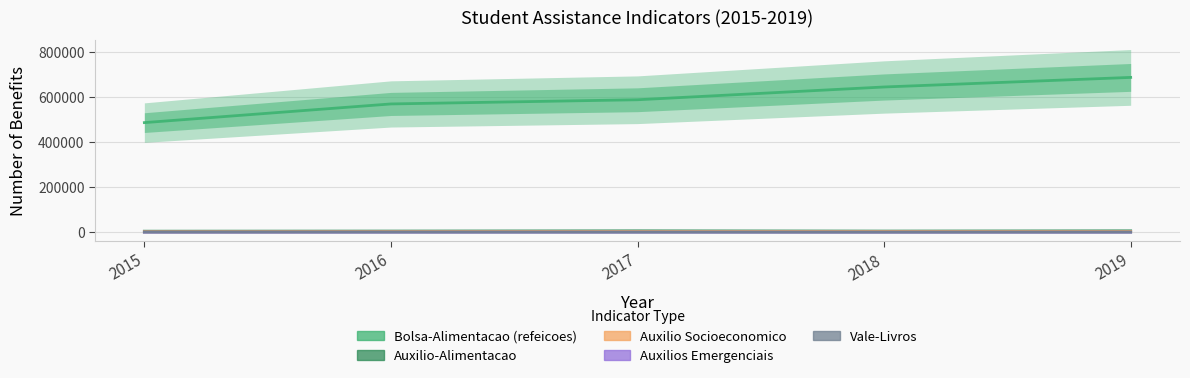

What is the value of the Auxilio-Alimentacao point at the 3rd from the left?

6439